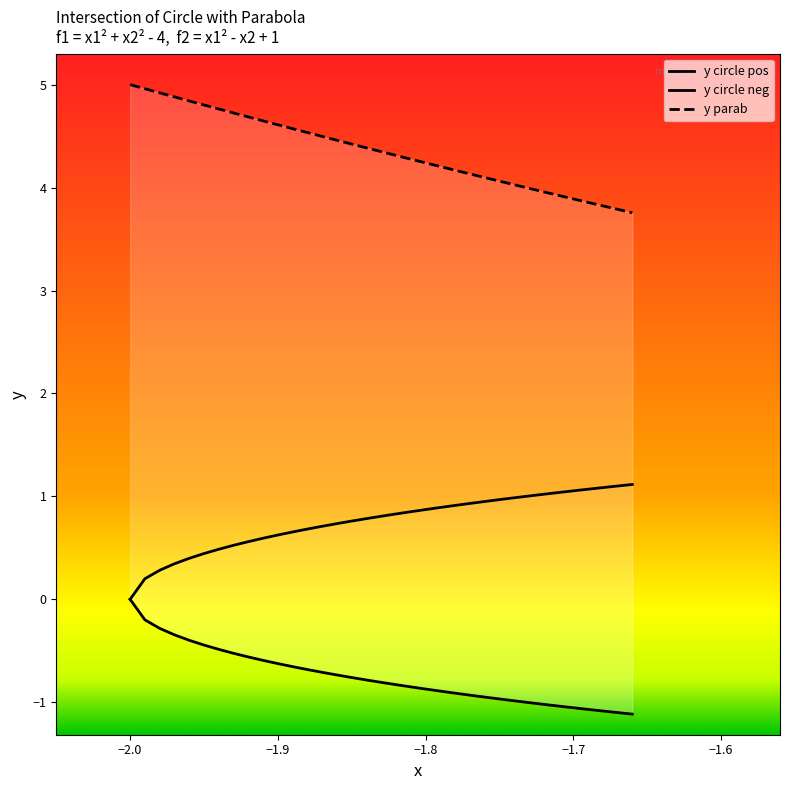

True or false: y circle neg and y circle pos cross at least once.

False